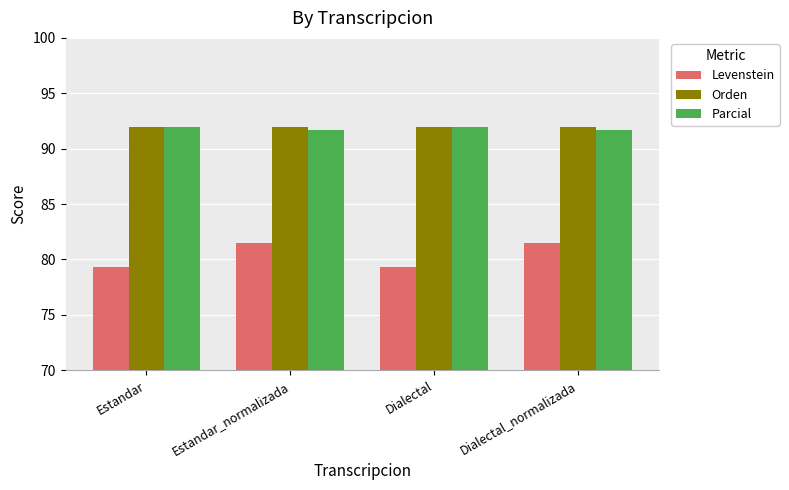

What is the minimum value for Parcial?

91.7